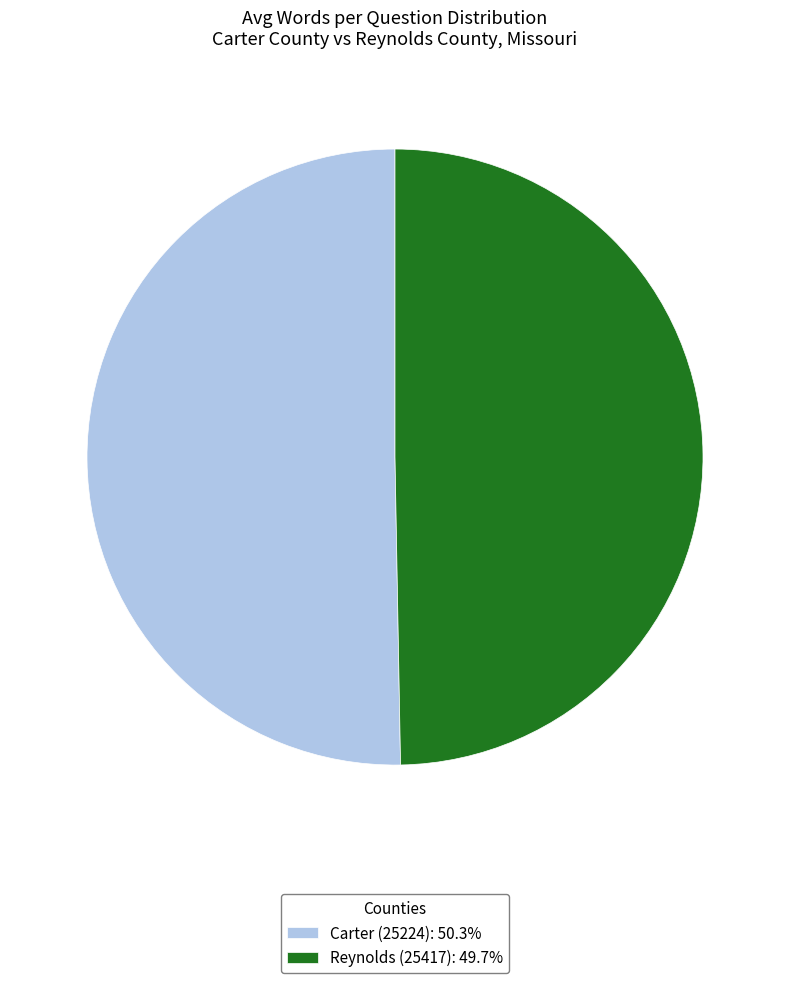

Between Reynolds (25417) and Carter (25224), which is larger?

Carter (25224)